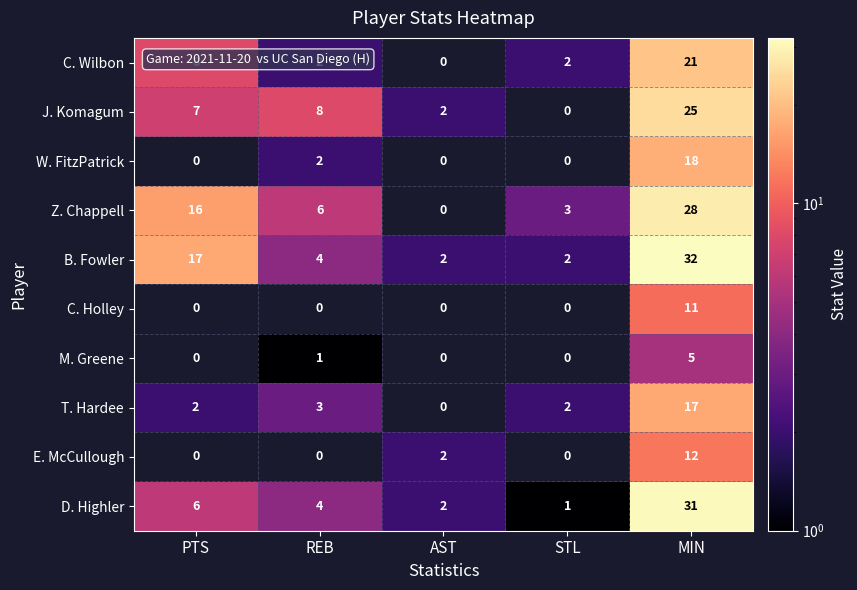

True or false: M. Greene has a value of 0 at PTS.

True